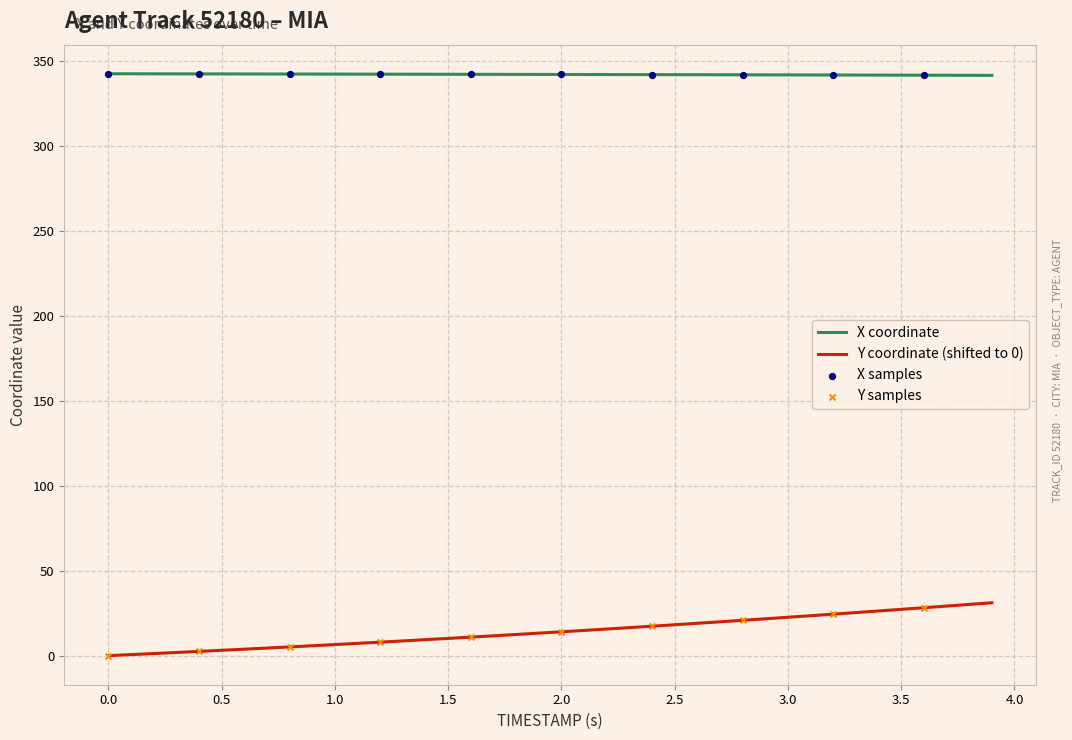

Which series has the largest total across all categories?

X coordinate